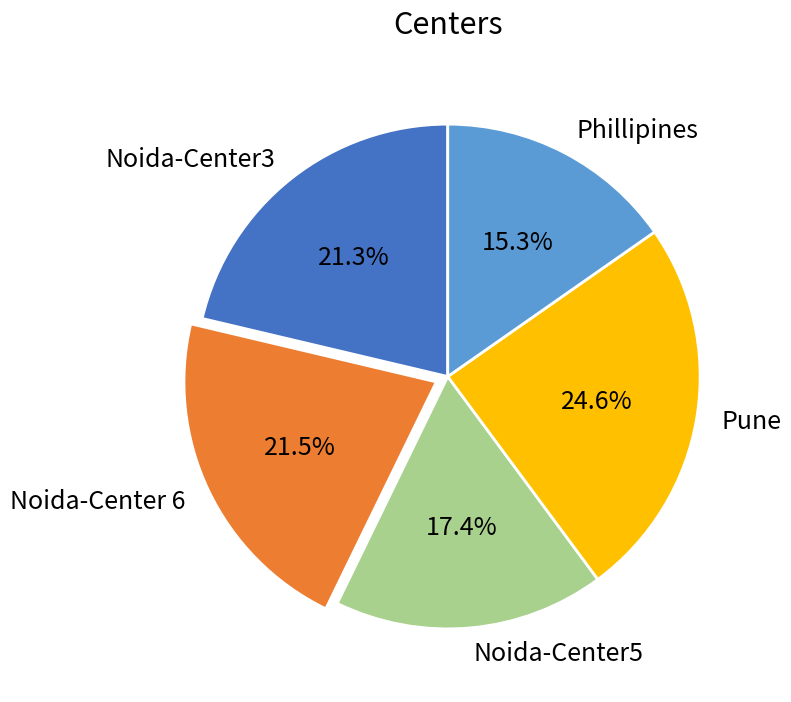

Which has a higher value, Noida-Center 6 or Pune?

Pune